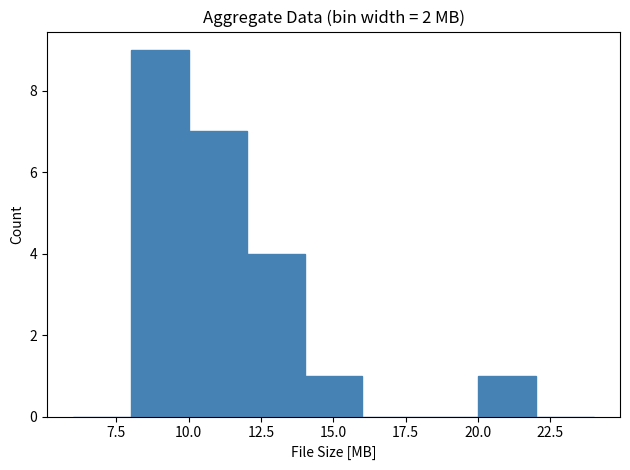

Which range on the x-axis has the tallest bar?

8 to 10